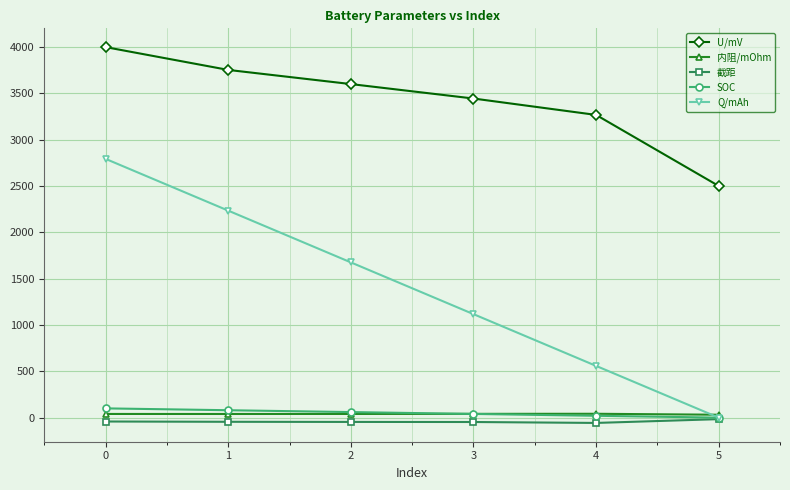

List the labels in order of U/mV value, largest first.

0, 1, 2, 3, 4, 5